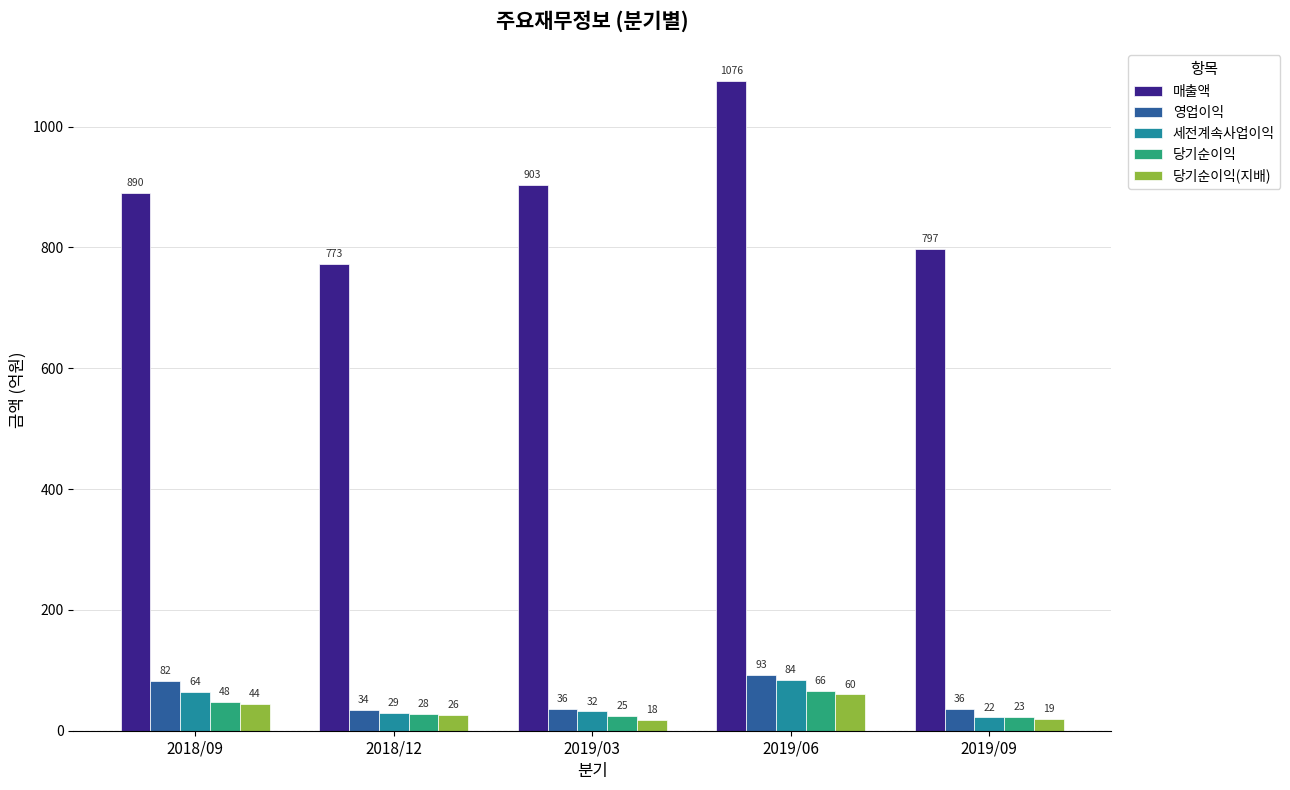

What are all the series names shown in the legend?

매출액, 영업이익, 세전계속사업이익, 당기순이익, 당기순이익(지배)